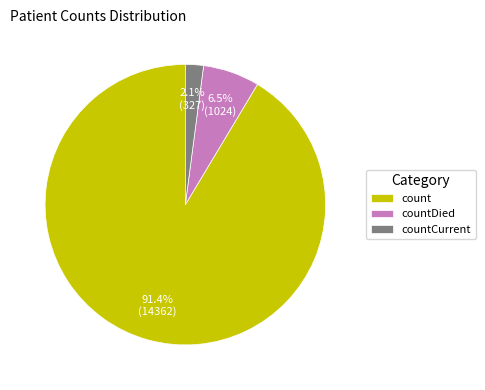

Which has a higher value, countCurrent or count?

count